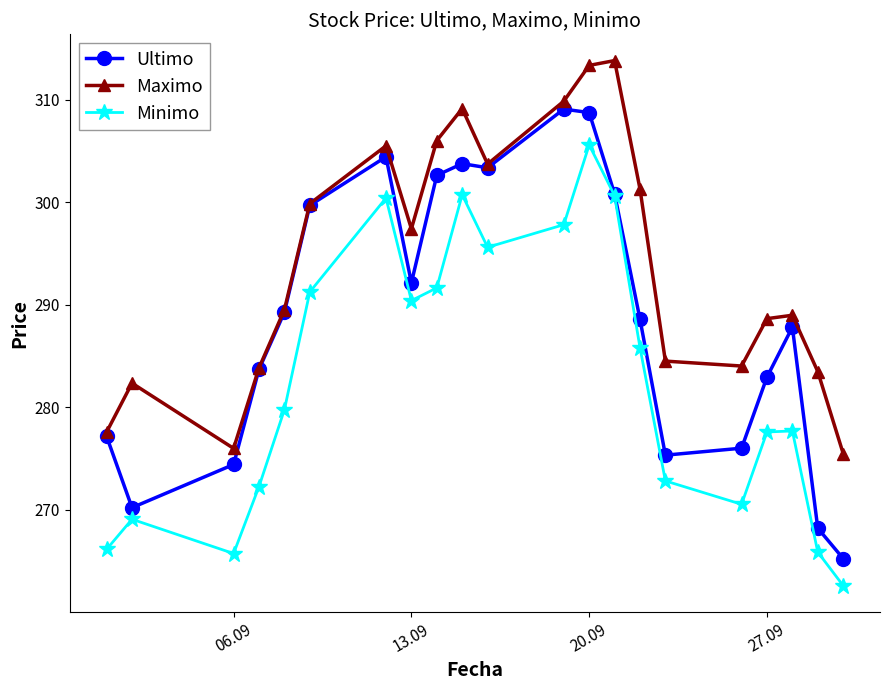

True or false: Maximo and Minimo intersect in this chart.

False